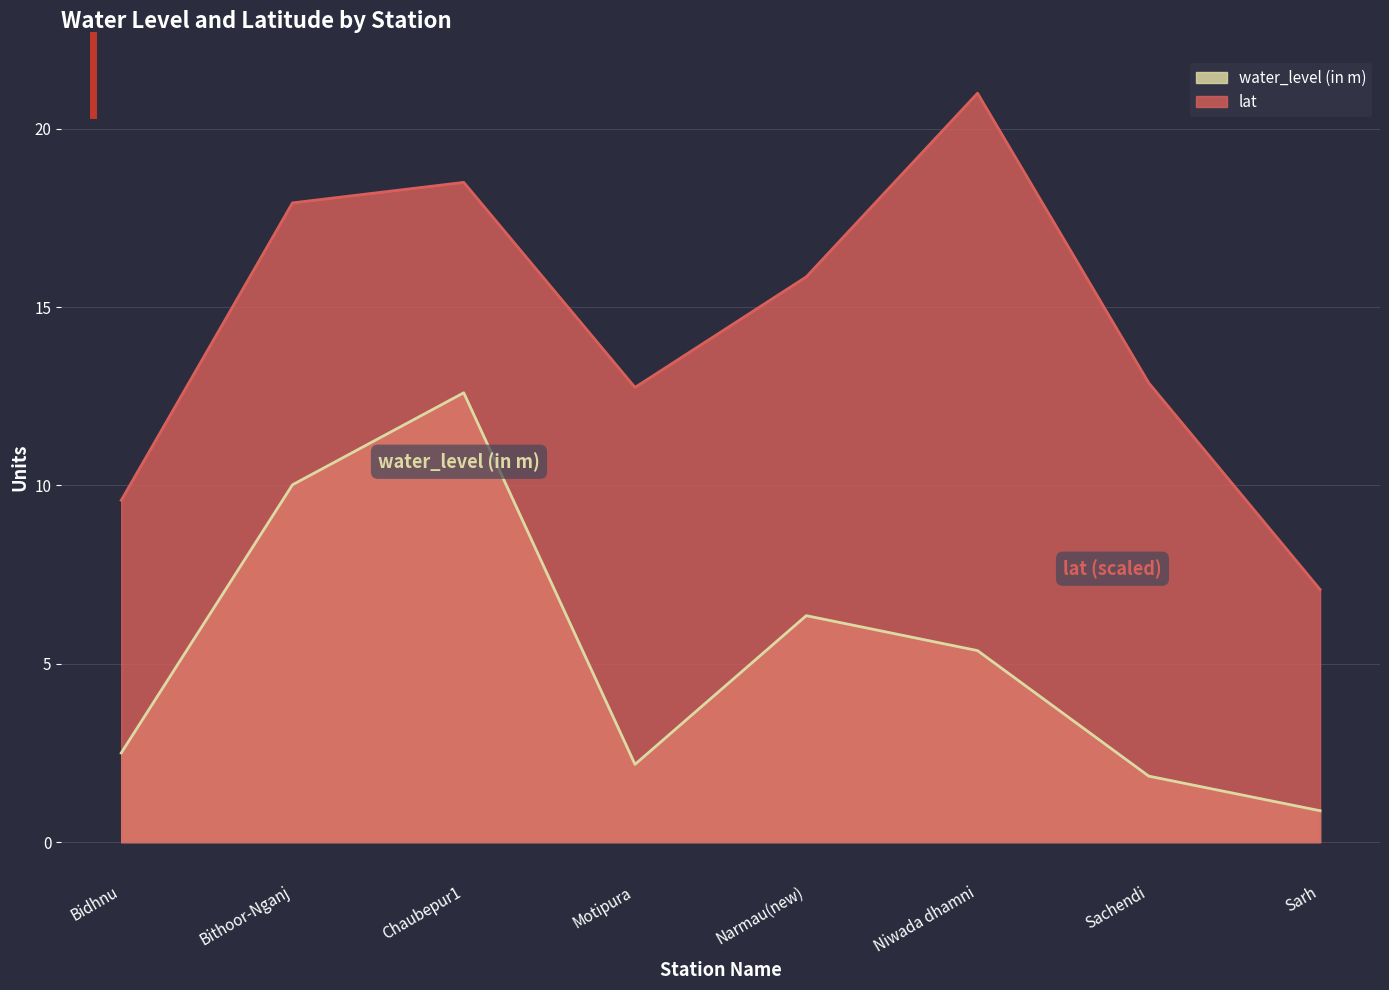

How many lines are shown in the chart?

2